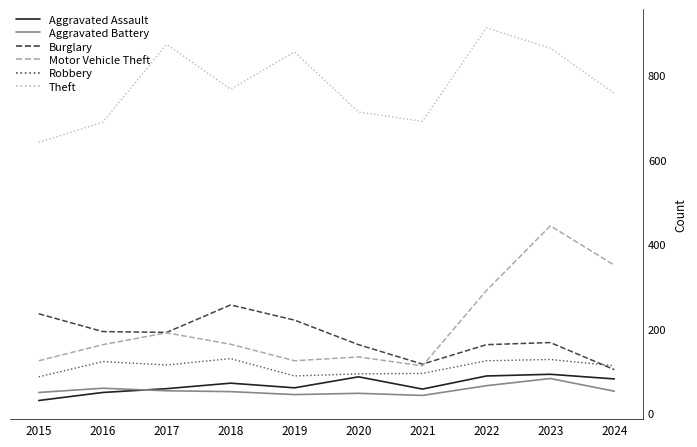

Between 2017 and 2022, which series saw the biggest shift?

Motor Vehicle Theft